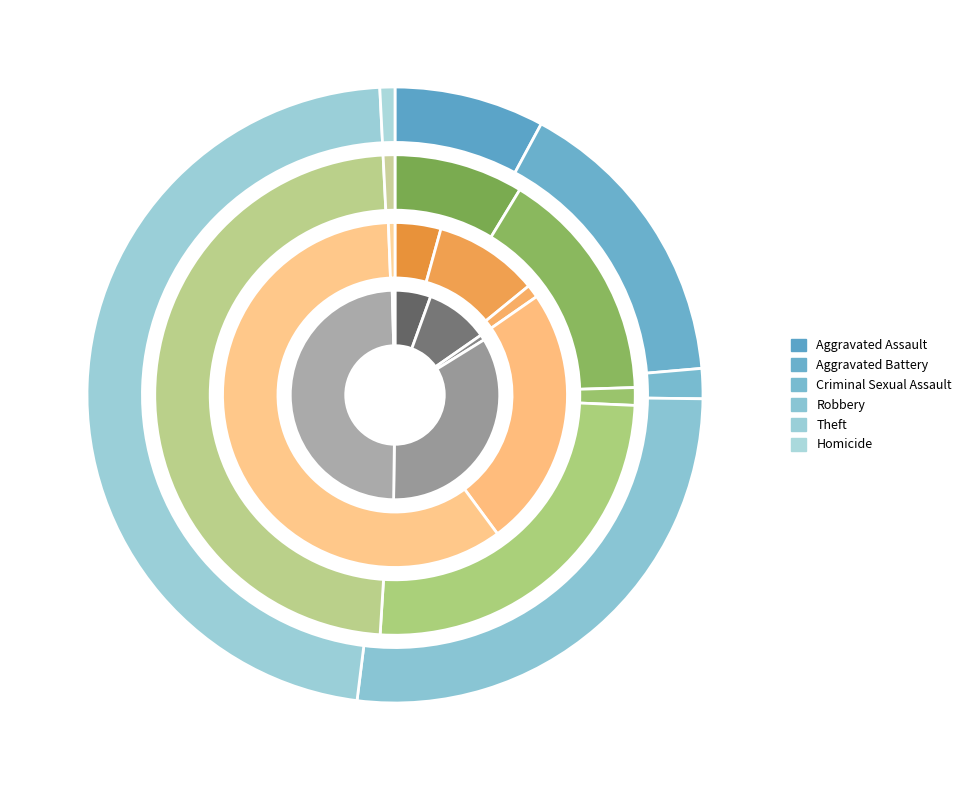

What portion of the pie excludes Criminal Sexual Assault?

98.4%